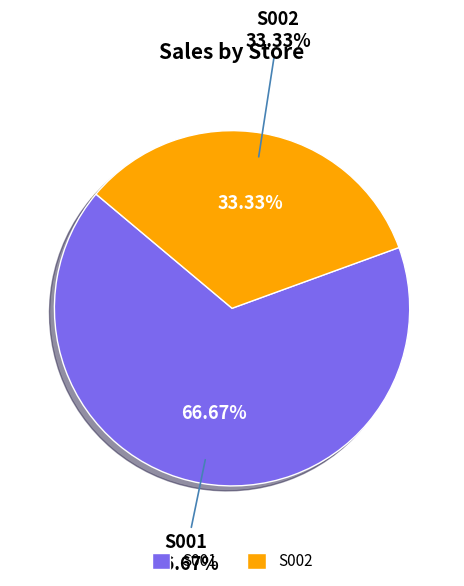

Count the number of slices in the pie.

2